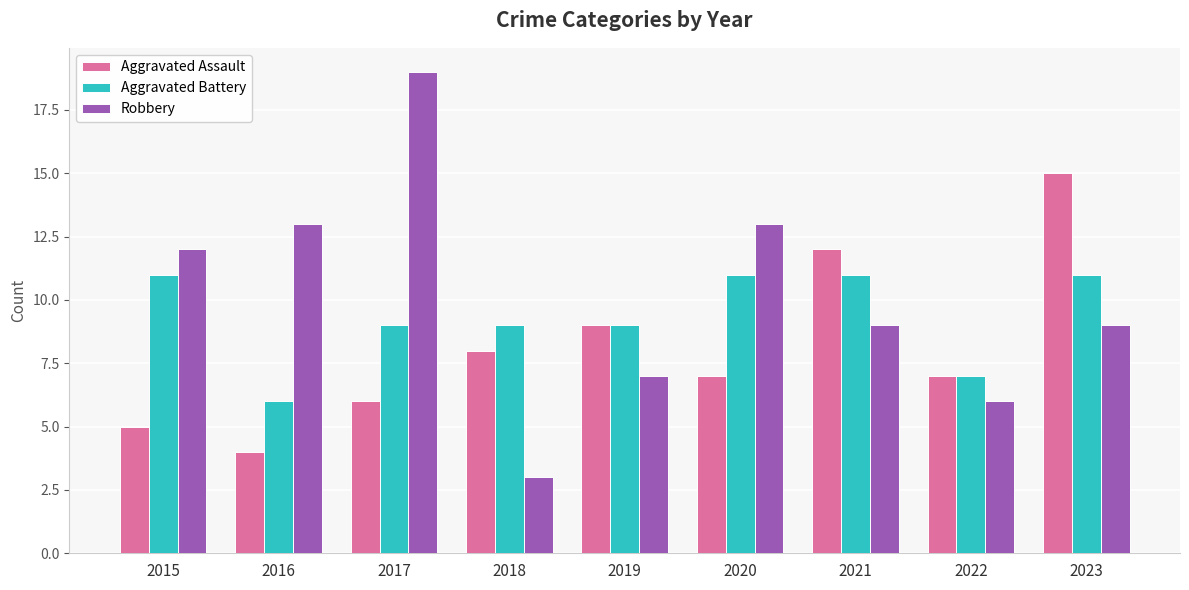

What is the total value across all series at 2015?

28